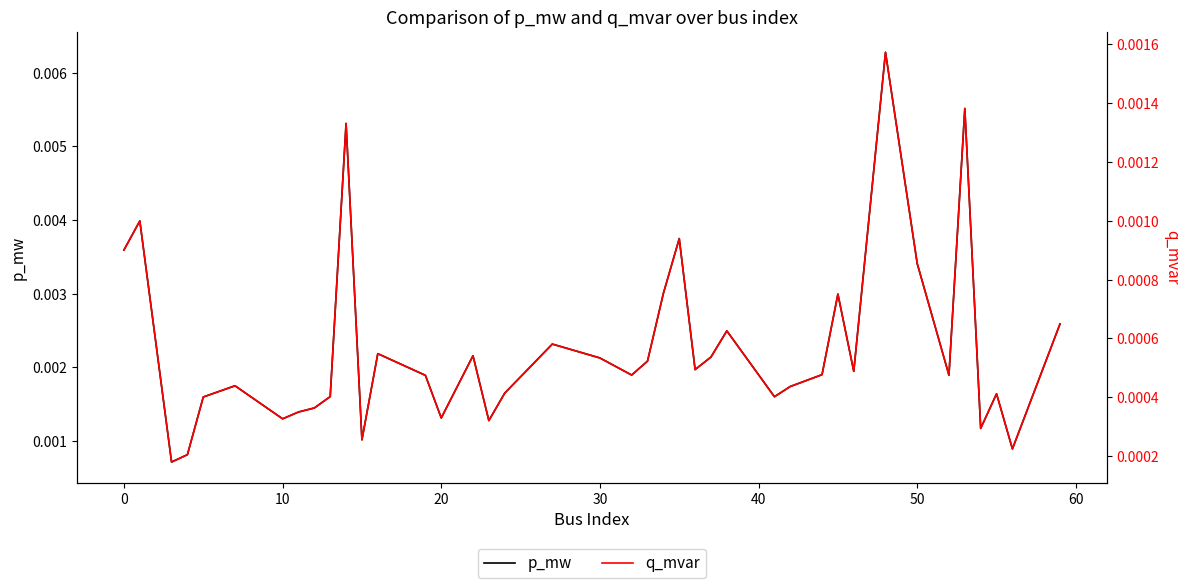

Rank the series by their average value, from lowest to highest.

q_mvar, p_mw